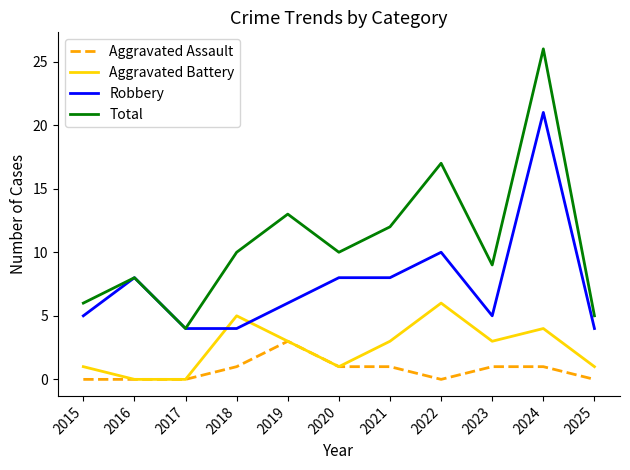

Is it true that Total equals 12 at 2016?

False